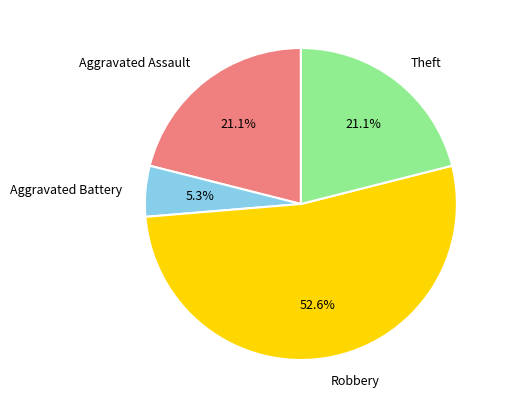

Between Robbery and Theft, which is larger?

Robbery